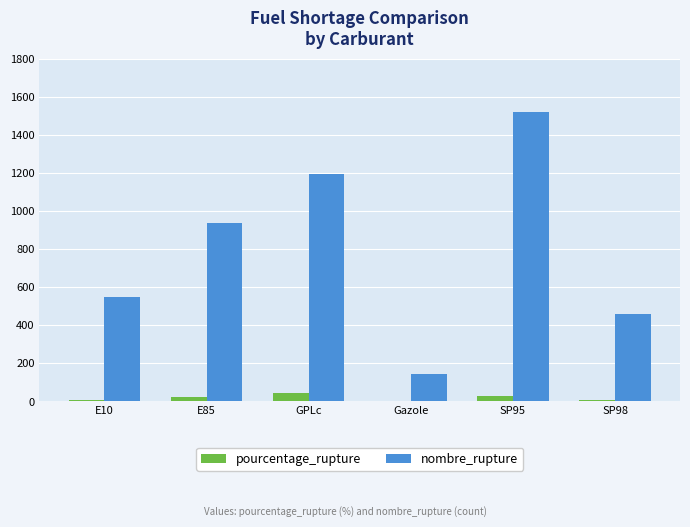

At which label is nombre_rupture closest to 831?

E85